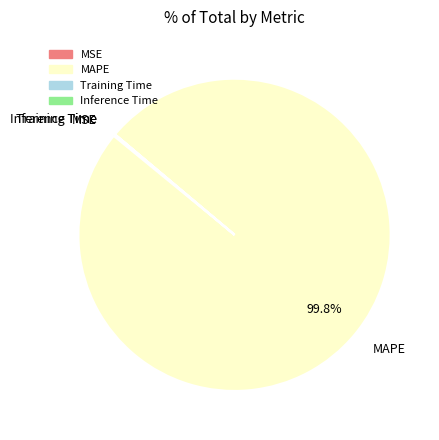

Which slice is the largest?

MAPE